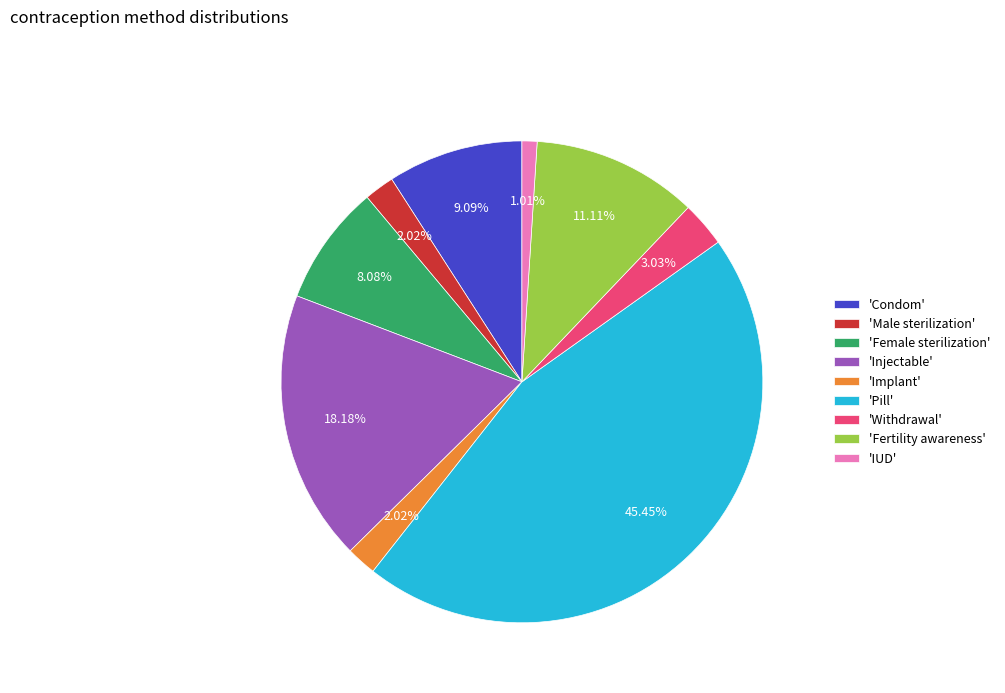

Combined, do 'IUD' and 'Implant' account for over 50%?

No